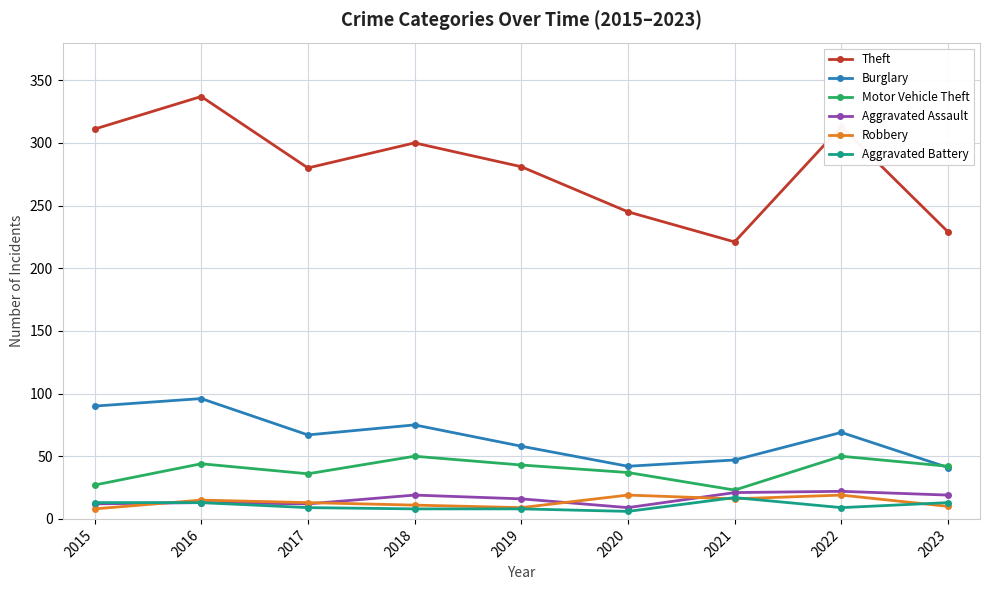

True or false: Theft has a value of 229 at 2023.

True